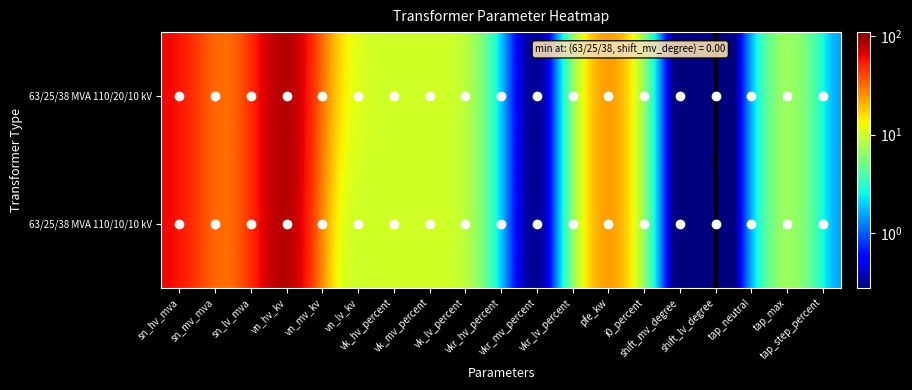

Reading left to right, what are all the values shown in this chart?

63/25/38 MVA 110/20/10 kV: sn_hv_mva=63.0	sn_mv_mva=25.0	sn_lv_mva=38.0	vn_hv_kv=110.0	vn_mv_kv=20.0	vn_lv_kv=10.0	vk_hv_percent=10.4	vk_mv_percent=10.4	vk_lv_percent=10.4	vkr_hv_percent=0.3	vkr_mv_percent=0.3	vkr_lv_percent=0.3	pfe_kw=35.0	i0_percent=0.9	shift_mv_degree=0.0	shift_lv_degree=0.0	tap_neutral=0.0	tap_max=10.0	tap_step_percent=1.2
63/25/38 MVA 110/10/10 kV: sn_hv_mva=63.0	sn_mv_mva=25.0	sn_lv_mva=38.0	vn_hv_kv=110.0	vn_mv_kv=10.0	vn_lv_kv=10.0	vk_hv_percent=10.4	vk_mv_percent=10.4	vk_lv_percent=10.4	vkr_hv_percent=0.3	vkr_mv_percent=0.3	vkr_lv_percent=0.3	pfe_kw=35.0	i0_percent=0.9	shift_mv_degree=0.0	shift_lv_degree=0.0	tap_neutral=0.0	tap_max=10.0	tap_step_percent=1.2